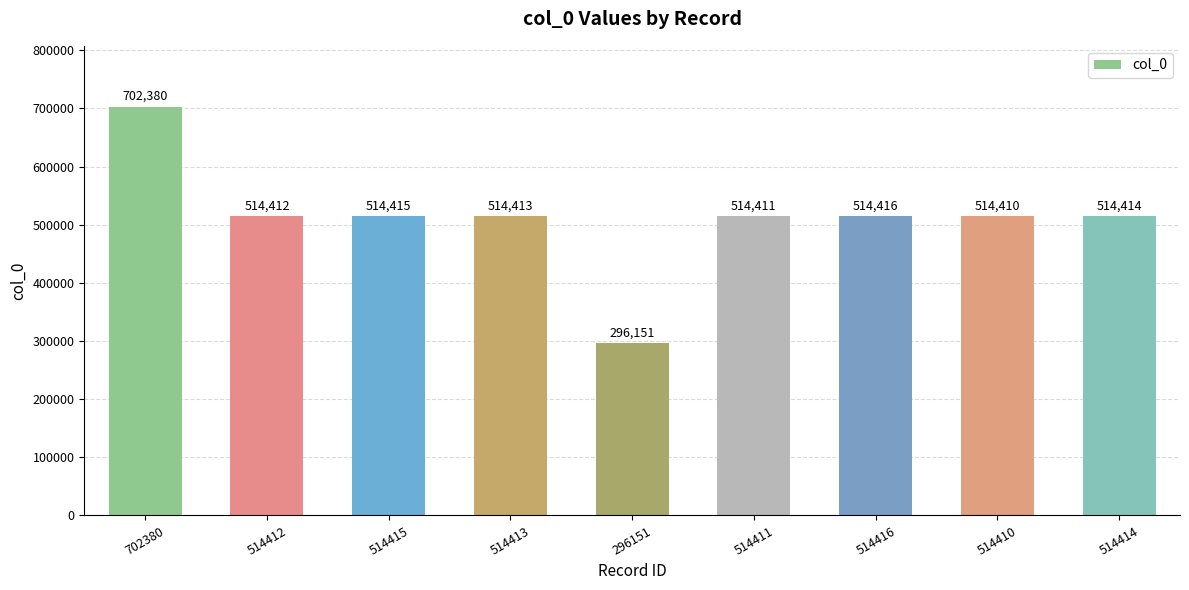

True or false: the data shows 514415 at 514415.

True